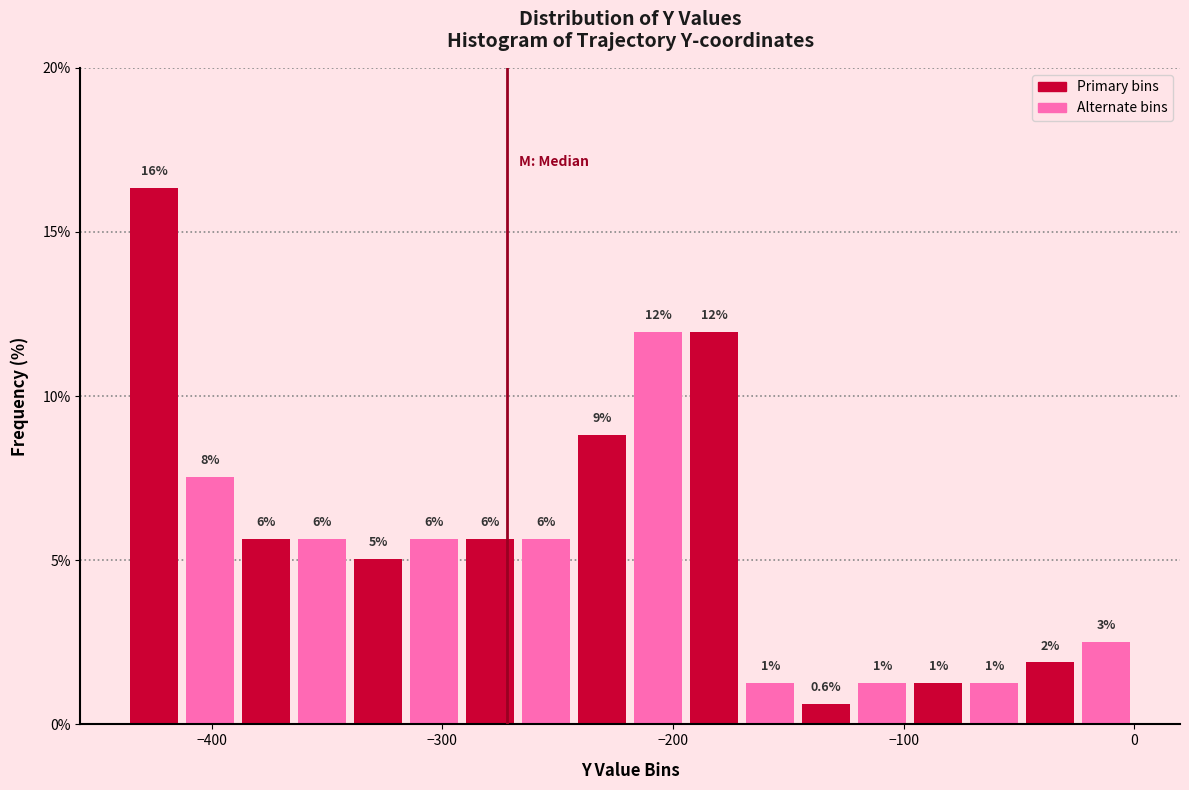

Around what value on the x-axis is the tallest bar? Give the approximate position of its centre, as read against the axis.

-420